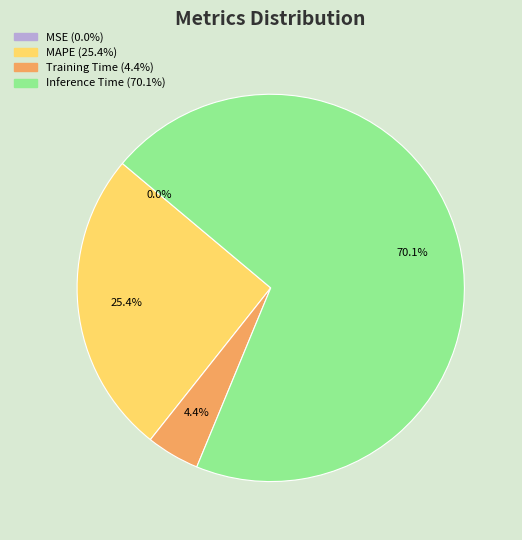

Is there a majority slice in this chart?

Yes